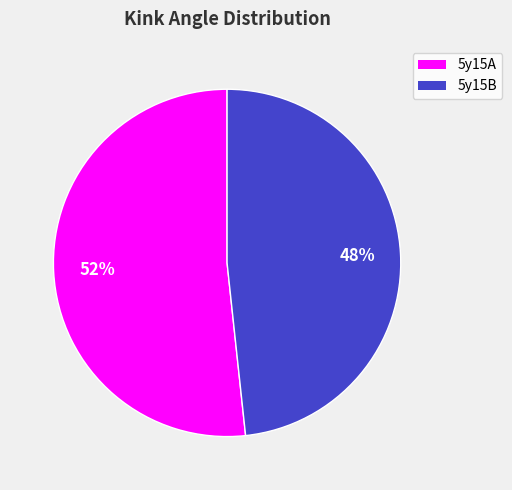

To the nearest percent, what percentage of the pie is 5y15A?

52%